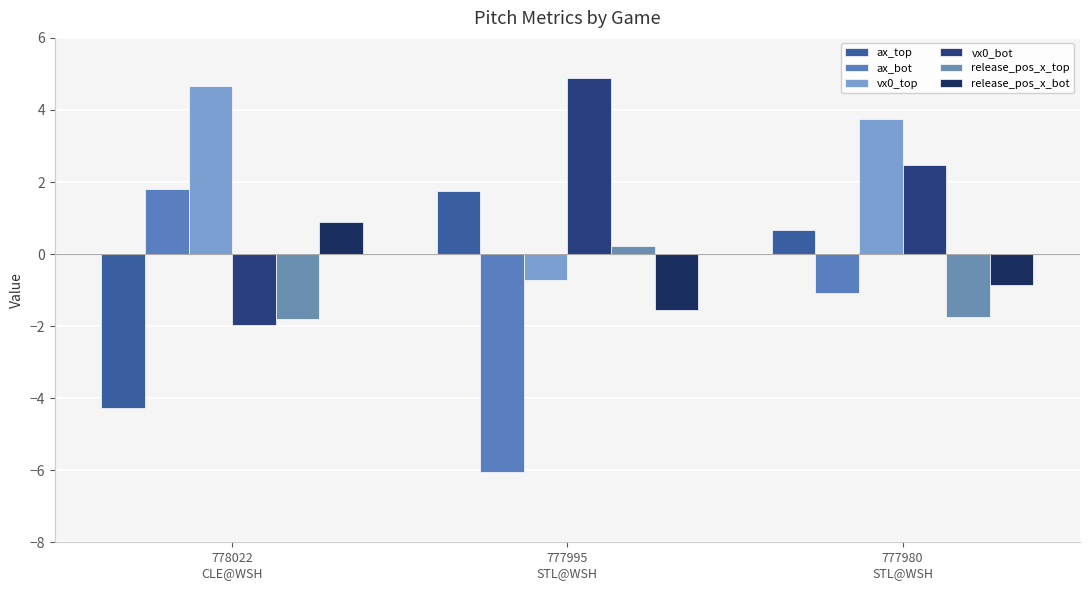

How many values in the ax_bot series are below -1?

2